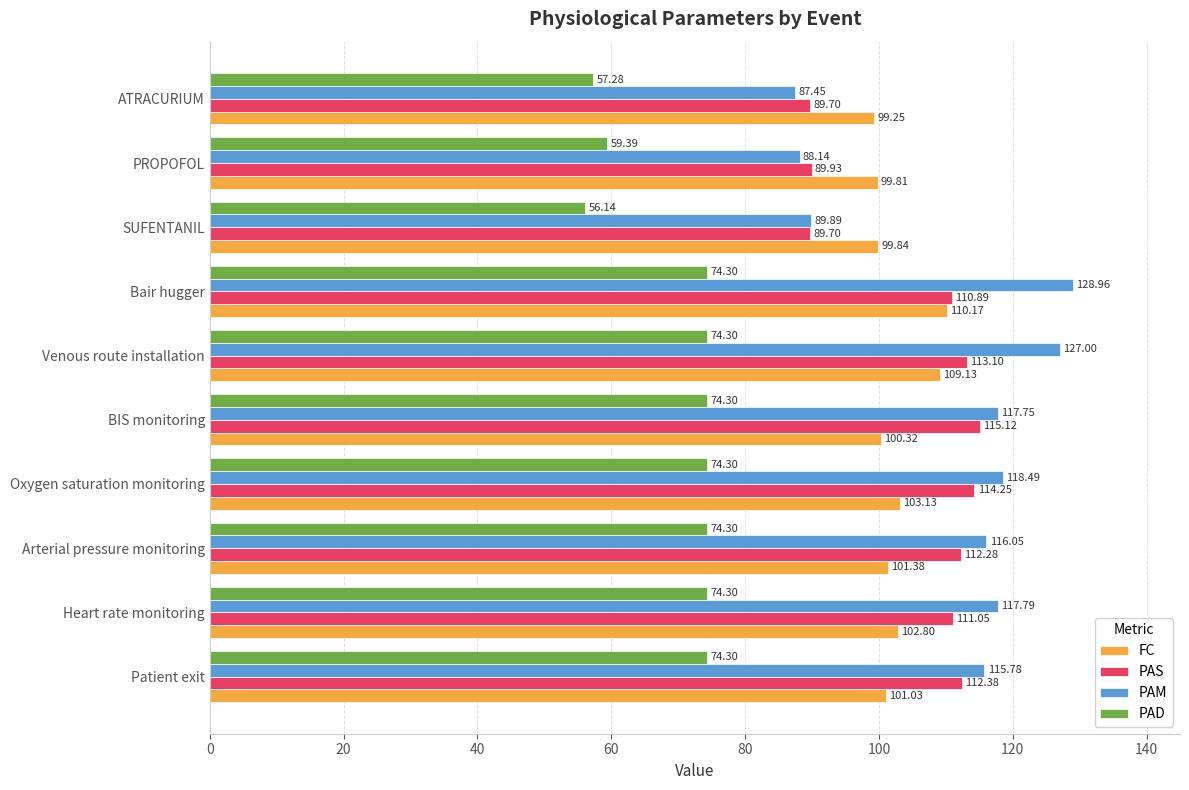

Which series has the largest total across all categories?

PAM